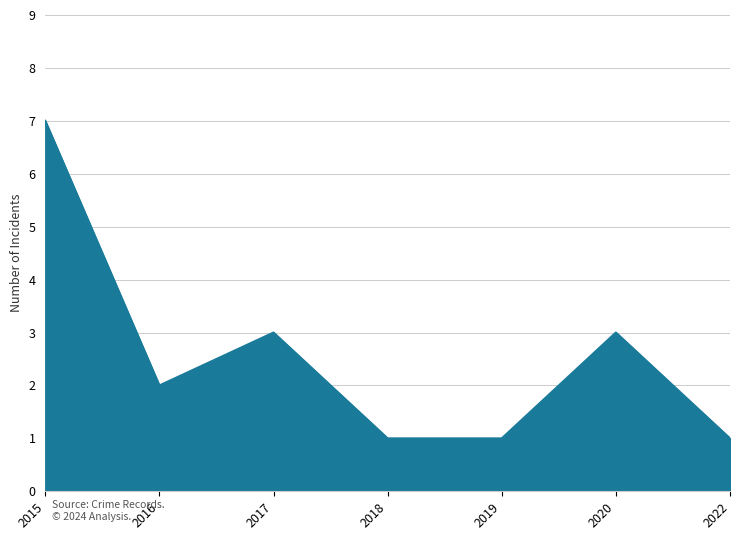

Reading left to right, what are all the values shown in this chart?

2015=7	2016=2	2017=3	2018=1	2019=1	2020=3	2022=1